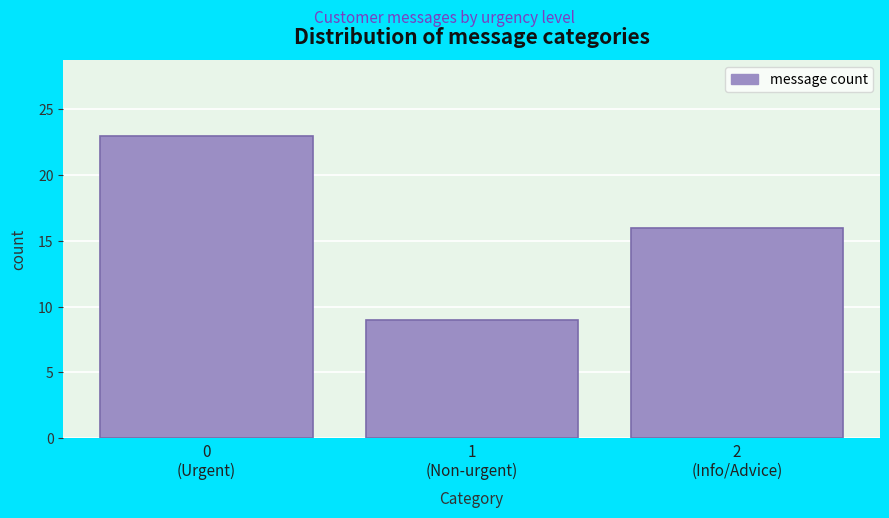

What is the sum of all values?

48